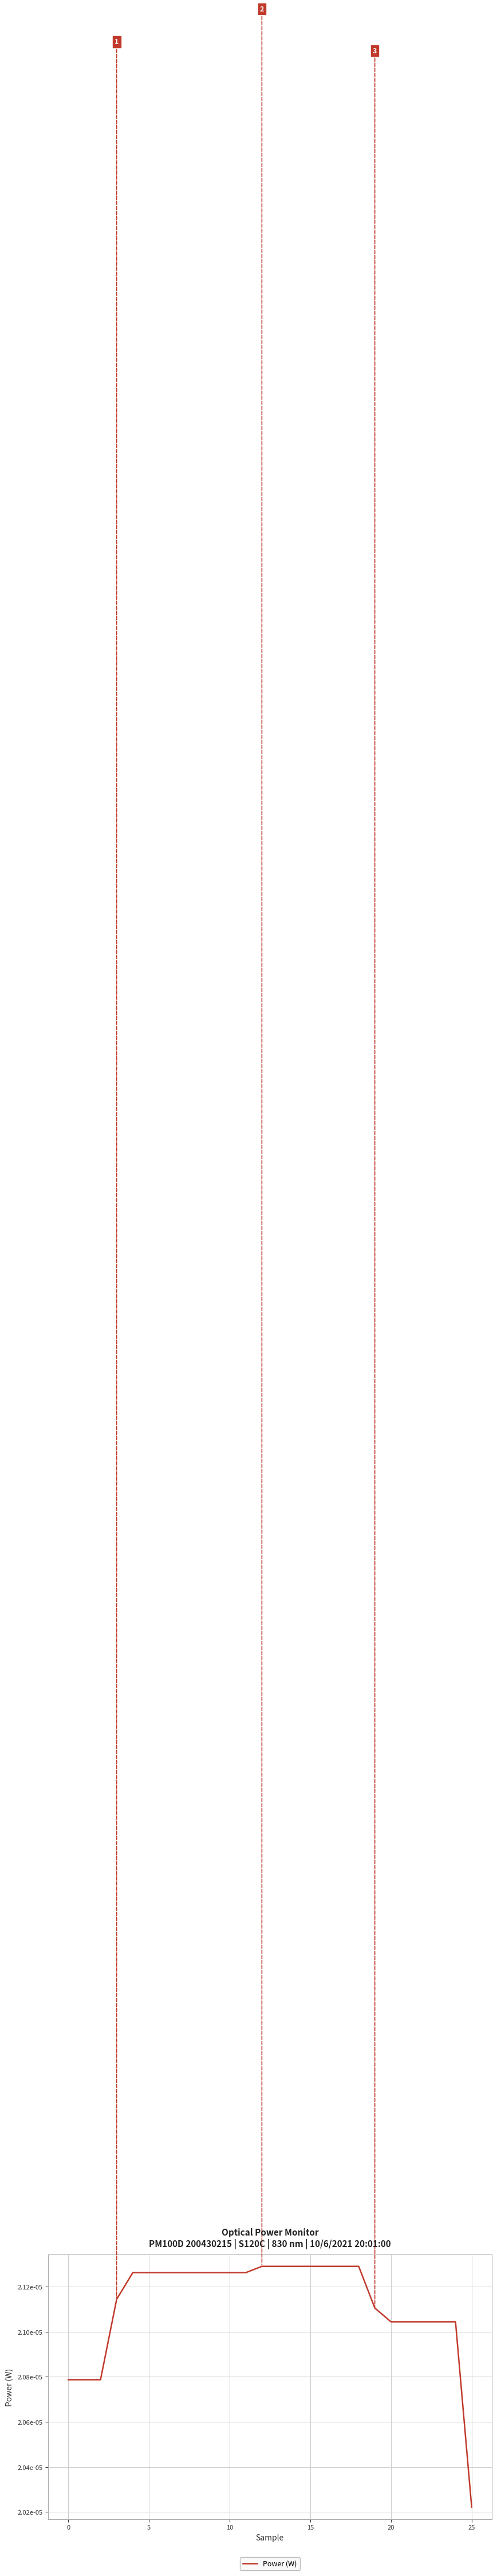

Count the values in the range 0 to 1.

26